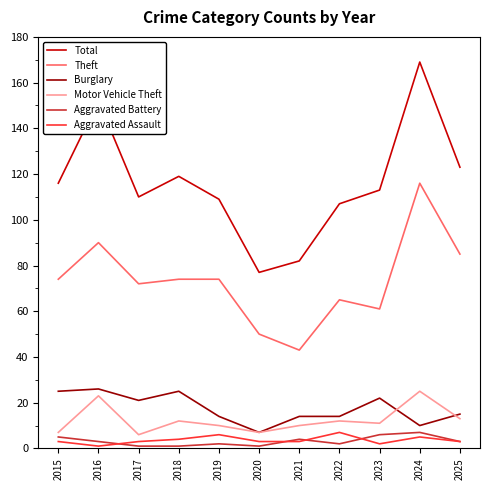

What is the maximum value for Burglary?

26